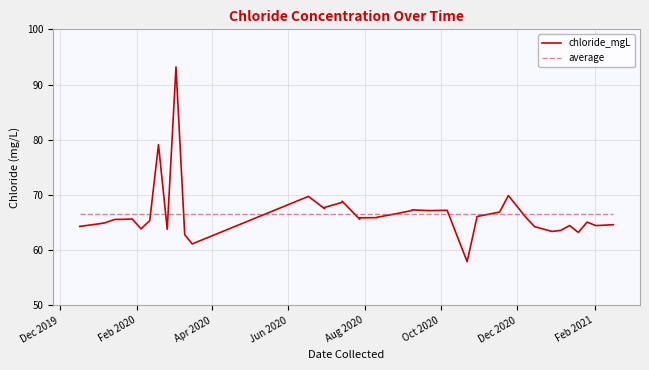

Is this an area chart (filled region under the line)?

No